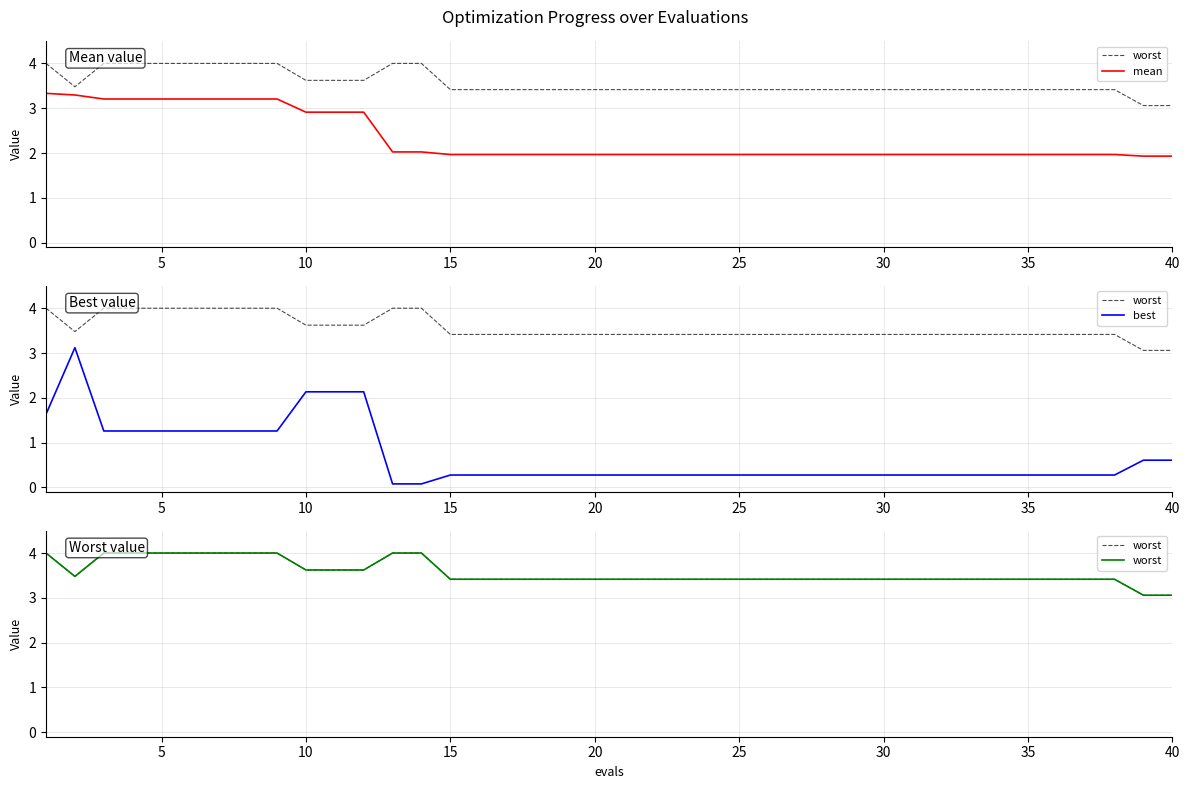

What is the highest value of the mean series?

3.3